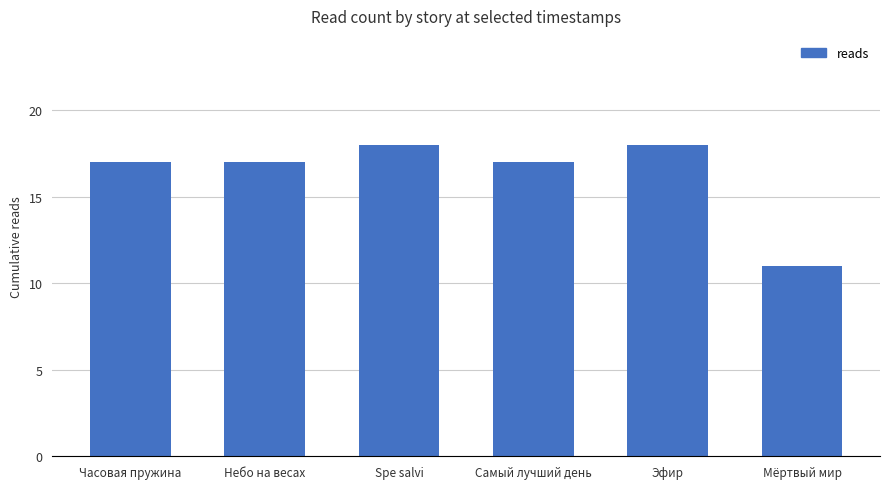

Reading right to left, list all the values displayed in this chart.

11	18	17	18	17	17